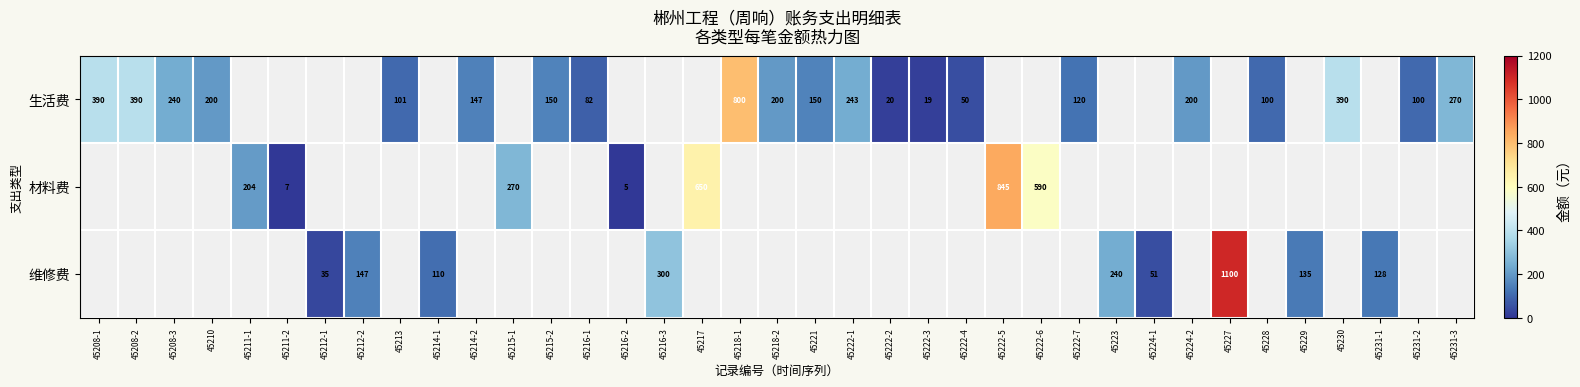

Is it true that 生活费 equals 343 at 45224-2?

False